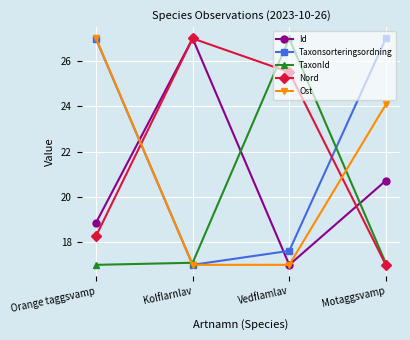

Reading left to right, extract all data points from this chart.

Id: 18.9	27.0	17.0	20.7
Taxonsorteringsordning: 27.0	17.0	17.6	27.0
TaxonId: 17.0	17.1	27.0	17.1
Nord: 18.3	27.0	25.5	17.0
Ost: 27.0	17.0	17.0	24.1